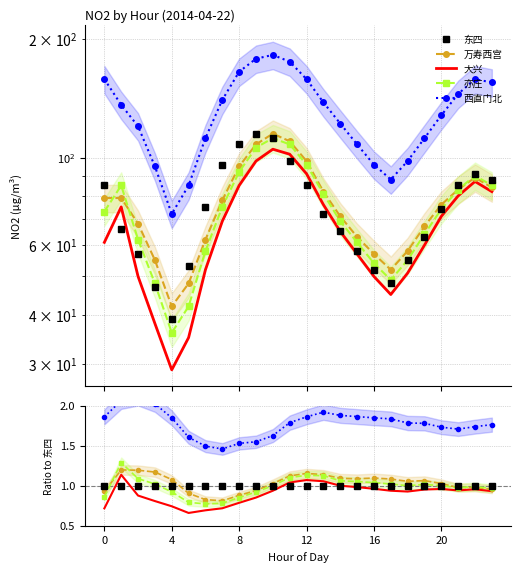

Between 10 and 17, which is larger?

10